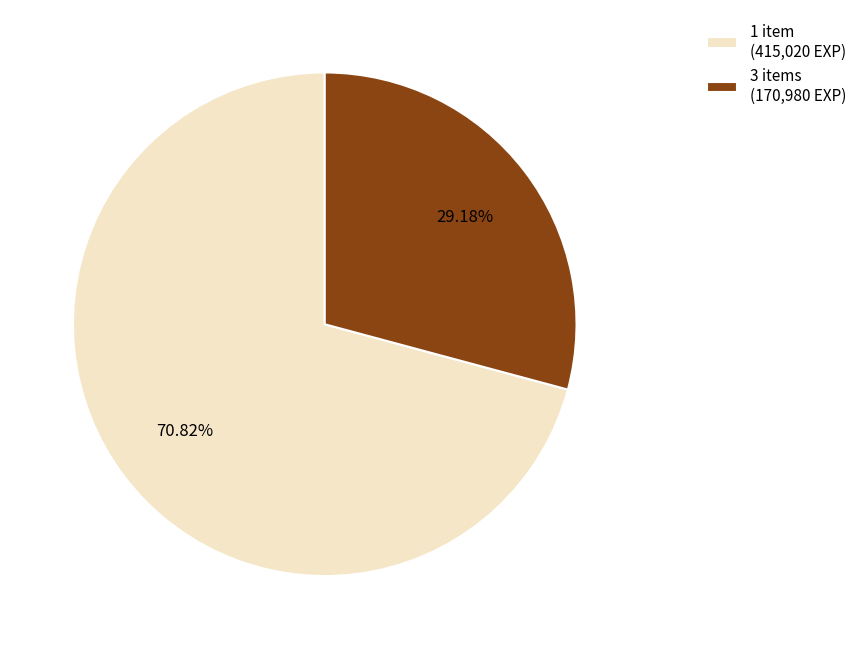

Which category has the biggest portion of the pie?

1 item (415,020 EXP)